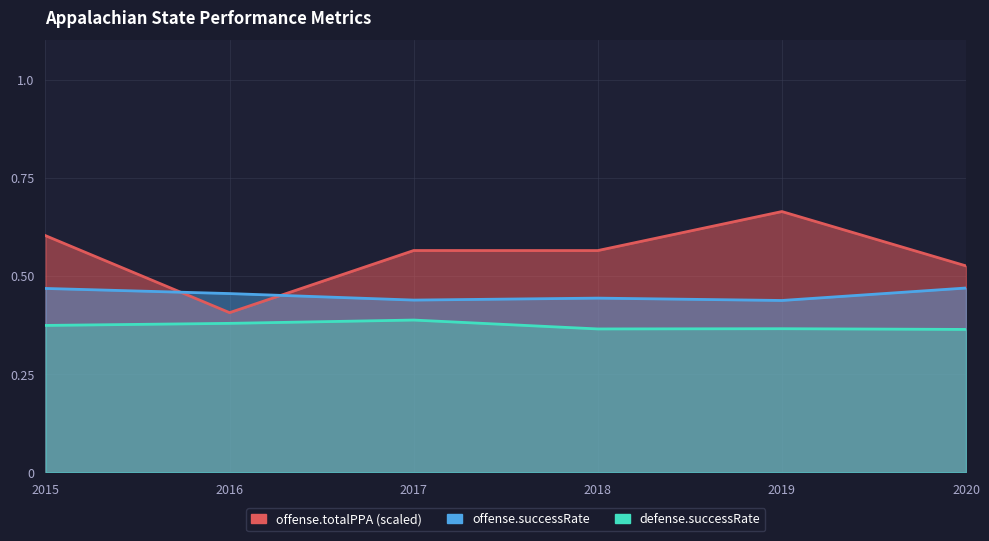

The value of defense.successRate at 2016 is 0.2. True or false?

False